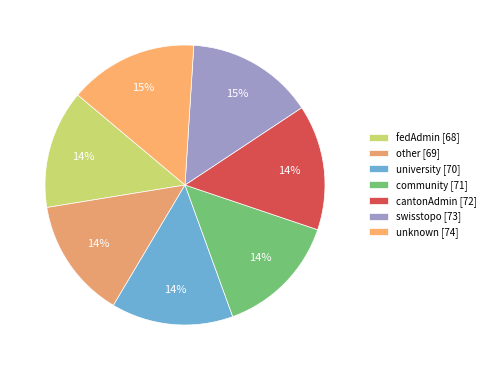

What is the smallest slice in the pie chart?

fedAdmin